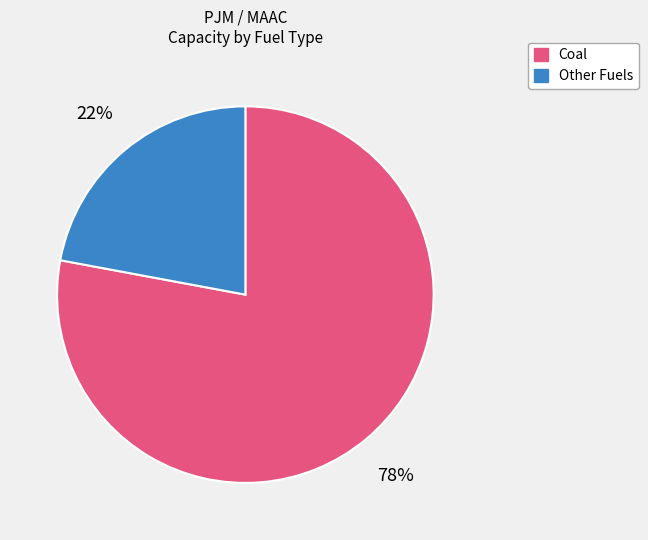

To the nearest percent, what is the average slice percentage?

50%